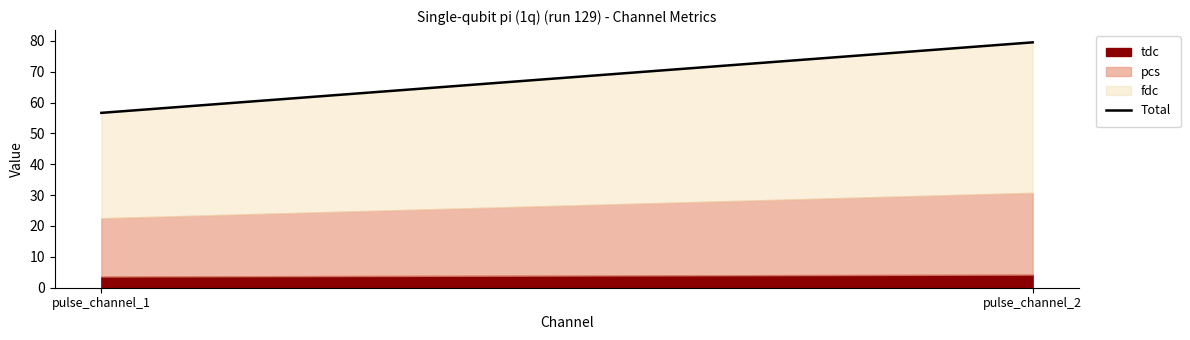

How many values in the tdc series exceed 4?

1